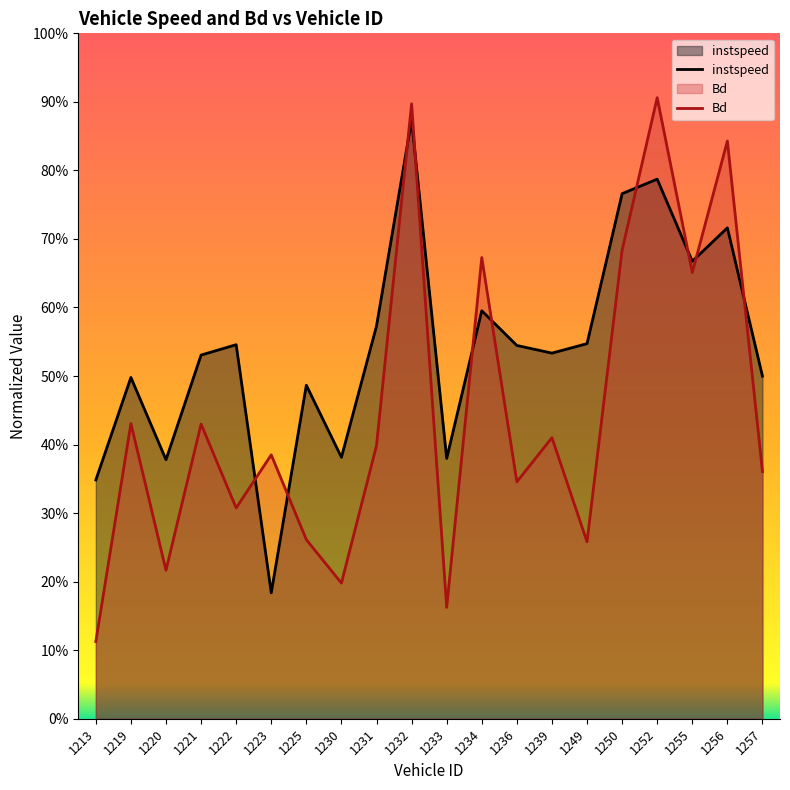

Between 1234 and 1249, which series saw the biggest shift?

Bd